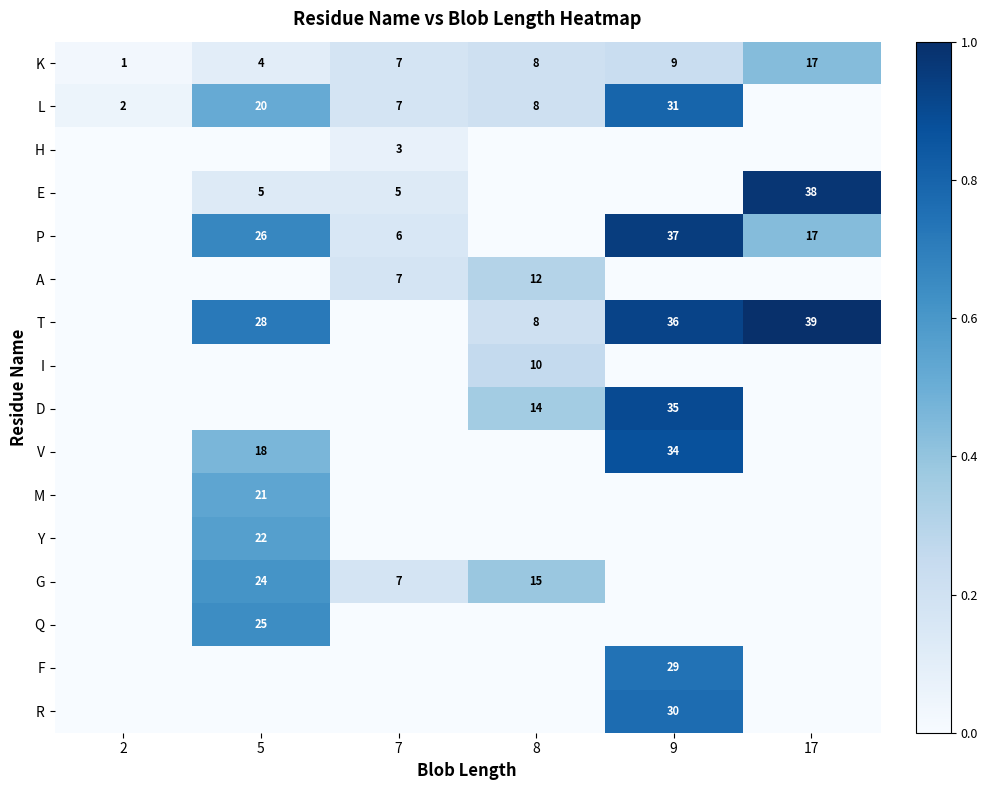

True or false: M has a value of 6 at 5.

False